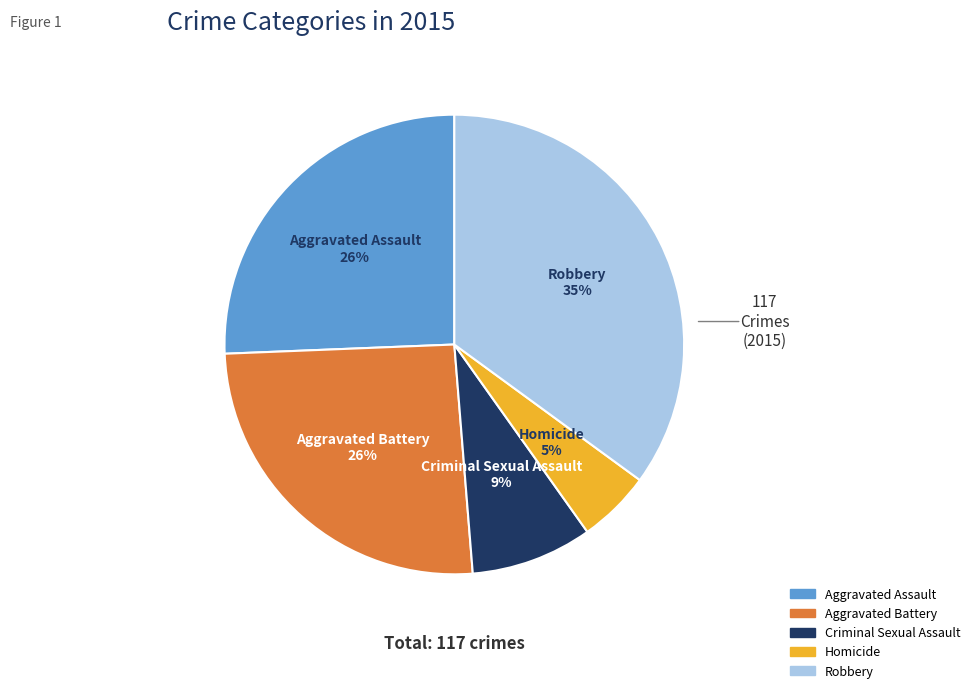

What is the largest slice in the pie chart?

Robbery